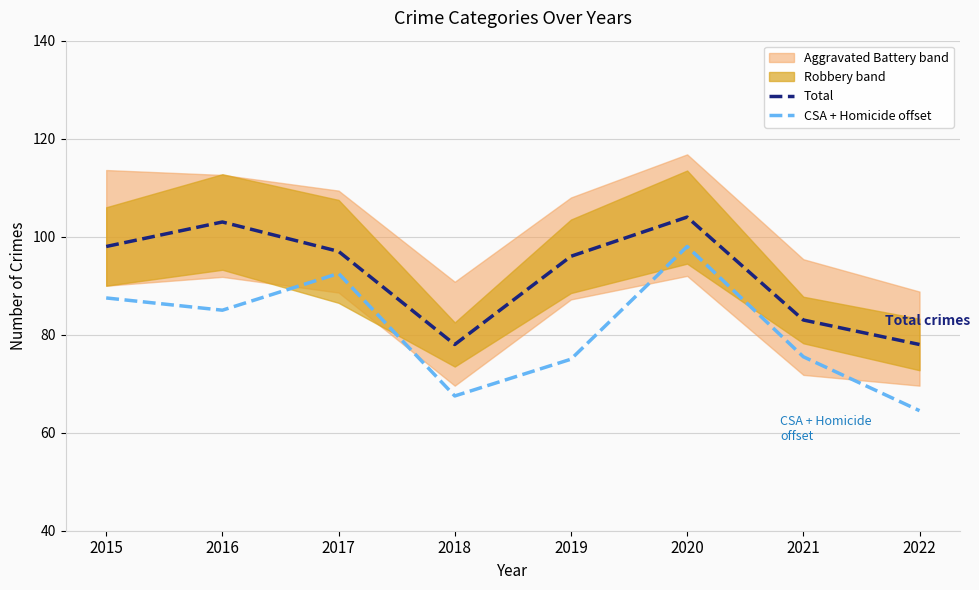

What is the sum of all Total values?

737.0